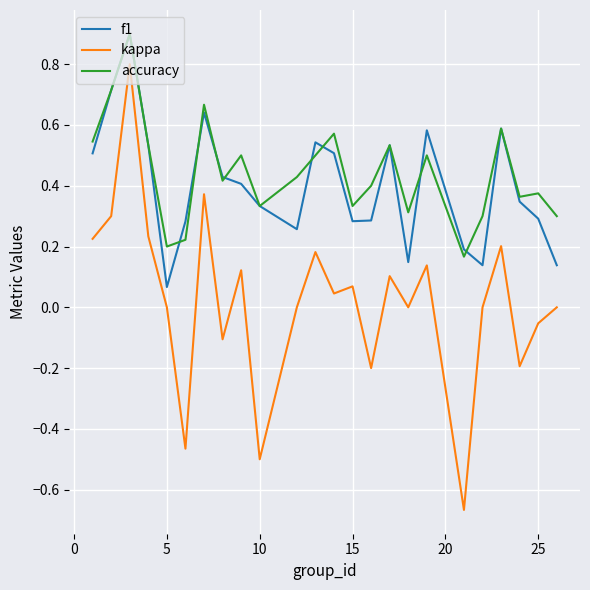

Which series has the widest spread of values?

kappa